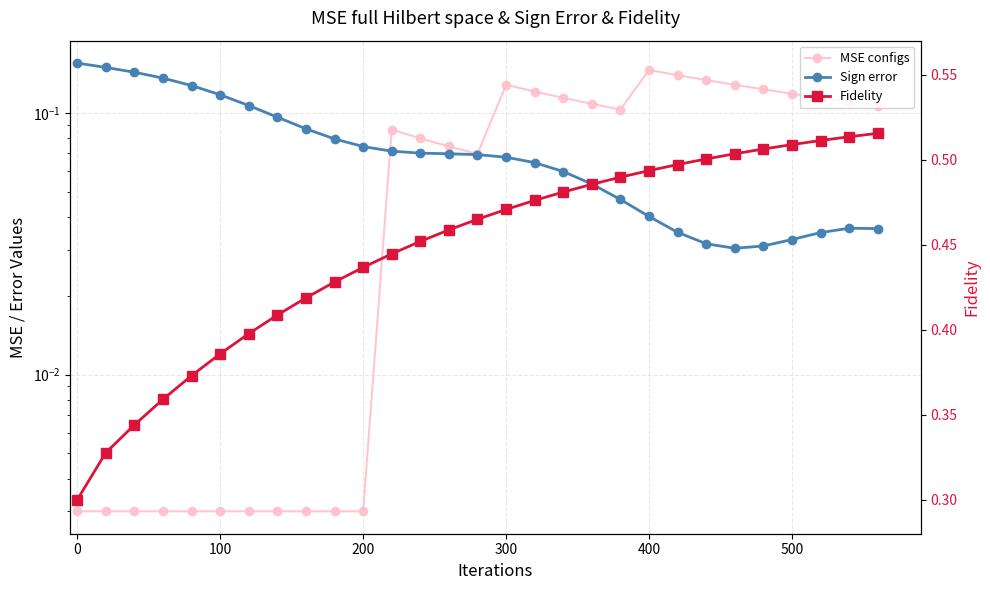

How many interior local valleys does the Sign error series have?

1